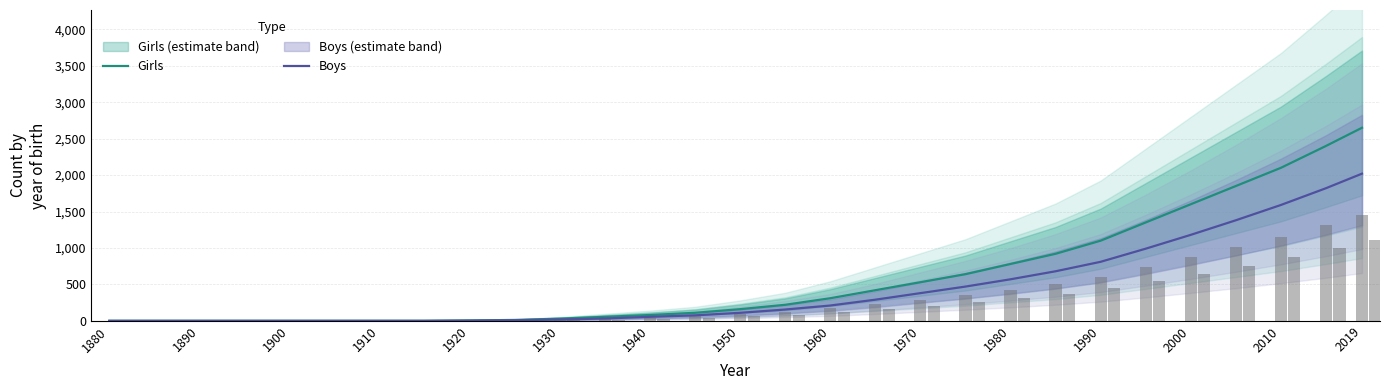

Which category has the highest value in the Girls series?

2019